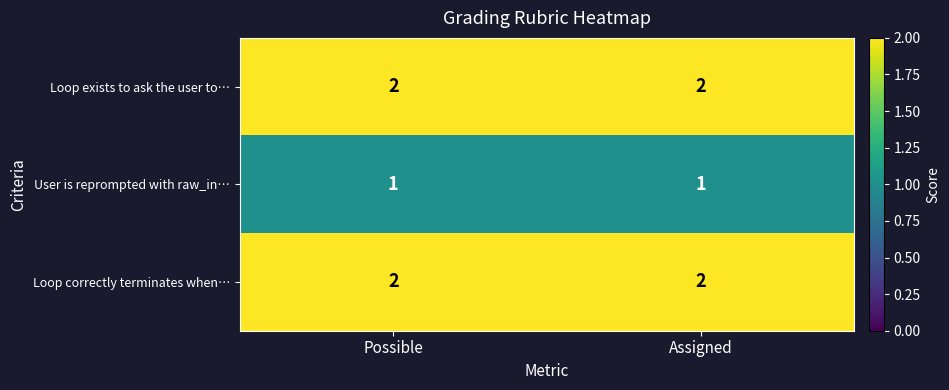

What is the total value across all series at Assigned?

5